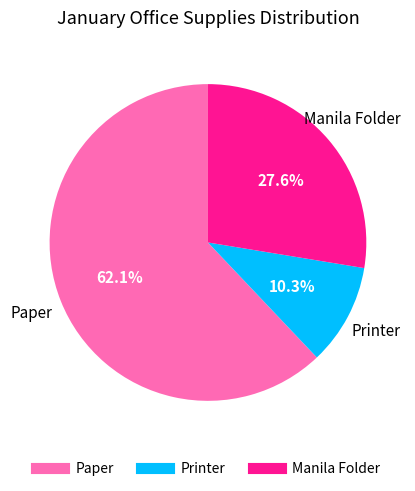

To the nearest percent, what portion does Printer represent?

10%